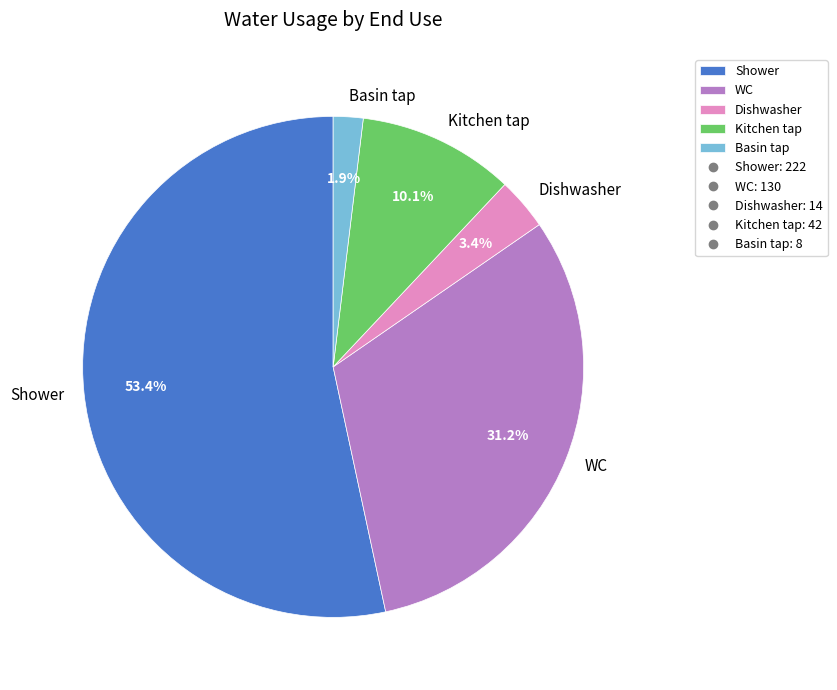

Count the number of slices in the pie.

5